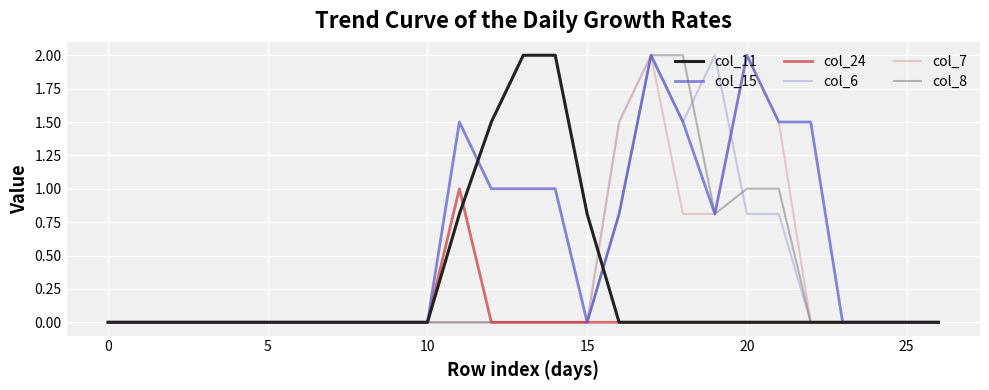

Which series has the largest total across all categories?

col_15